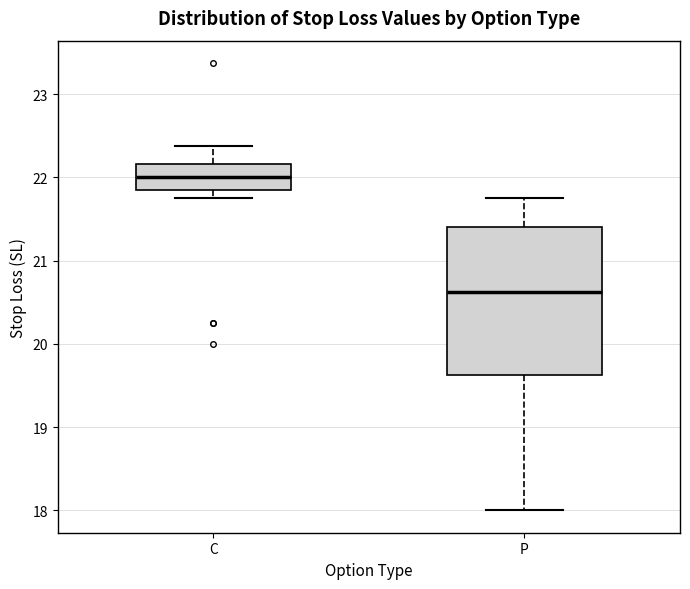

Where does the median line of the box for C sit on the y-axis? The values are not printed on the chart, so give them approximately, as read against the axis.

22.0